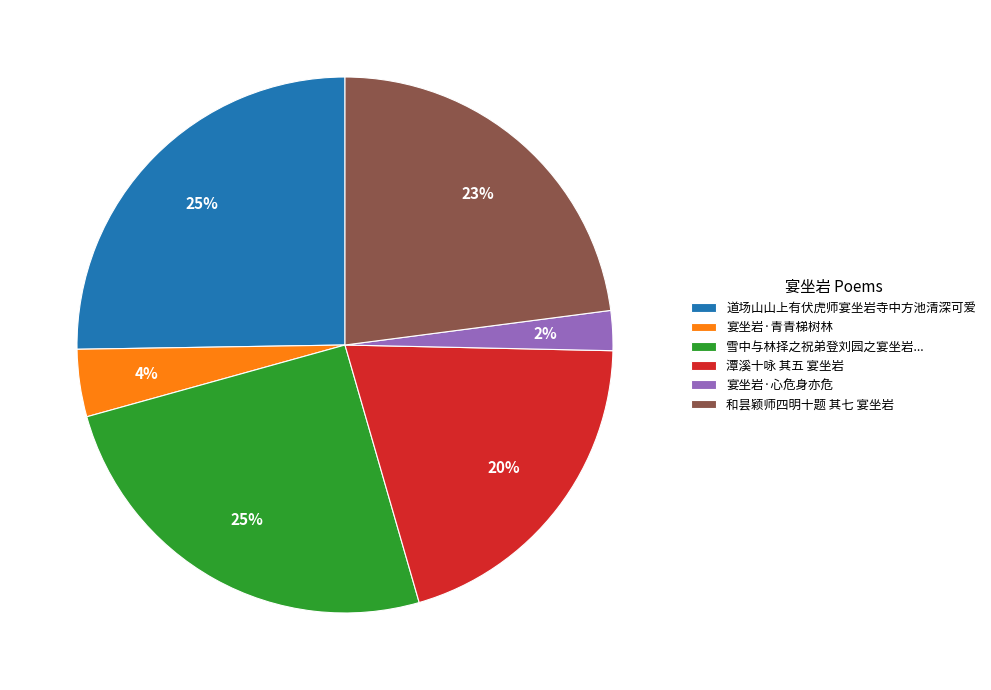

Is there any slice that represents more than half of the pie?

No